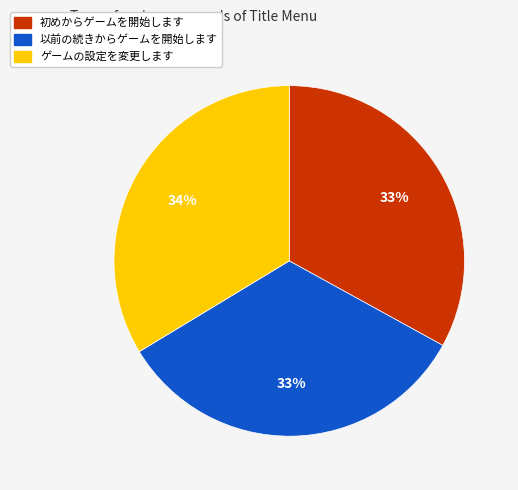

The ゲームの設定を変更します slice represents 34% of the pie. True or false?

True